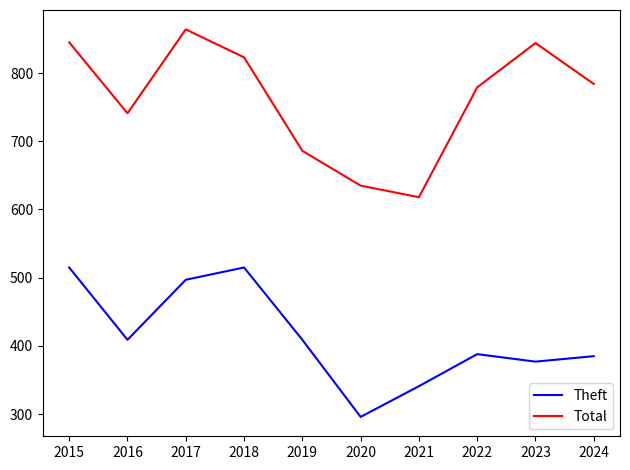

True or false: Theft has a value of 497 at 2017.

True